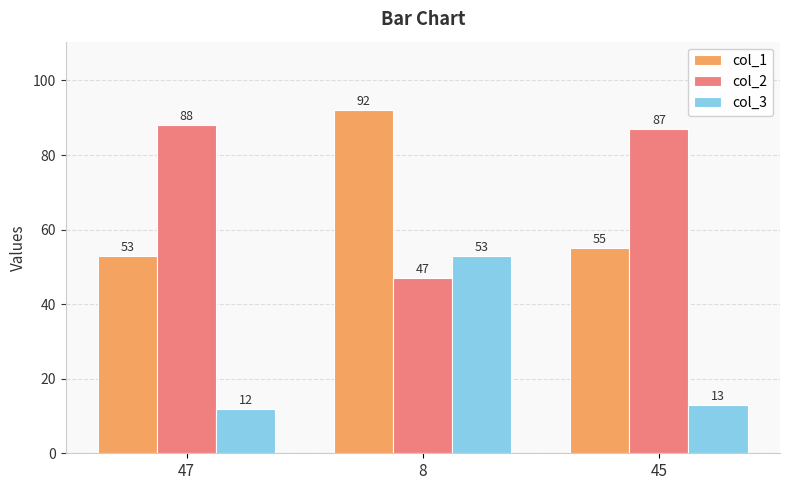

Rank the series by their average value, from highest to lowest.

col_2, col_1, col_3